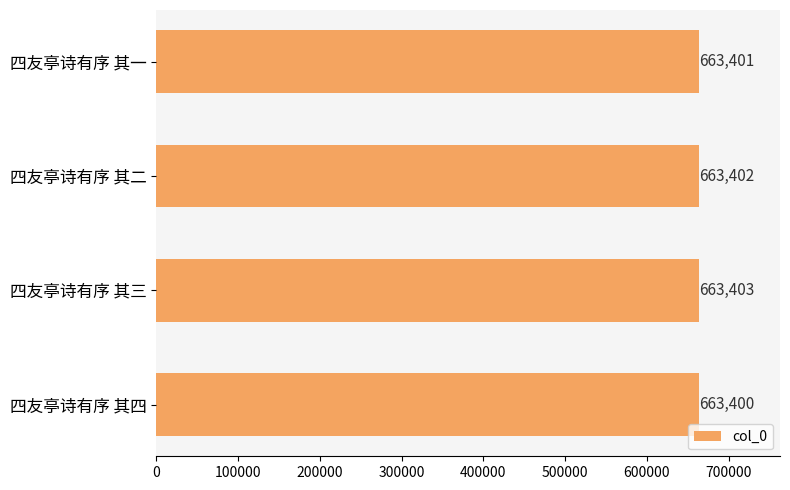

Is it true that the value at 四友亭诗有序 其四 is 878473?

False